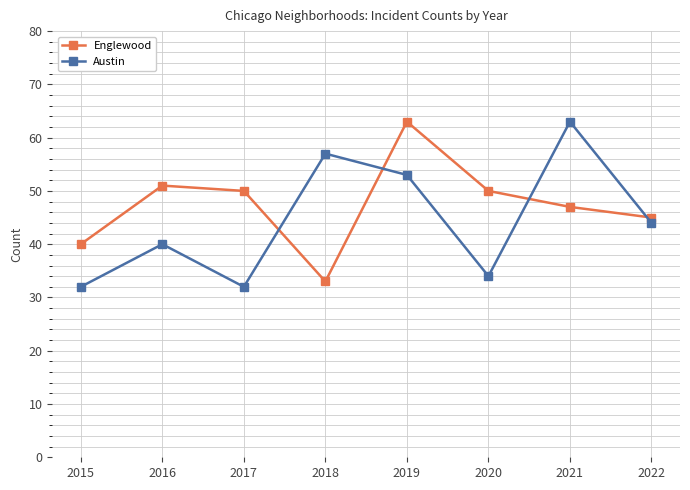

True or false: Englewood and Austin intersect in this chart.

True